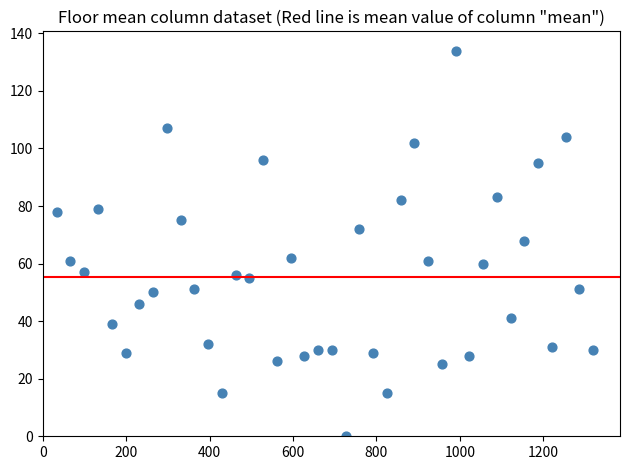

What is the range of X values (max minus min)?

1287